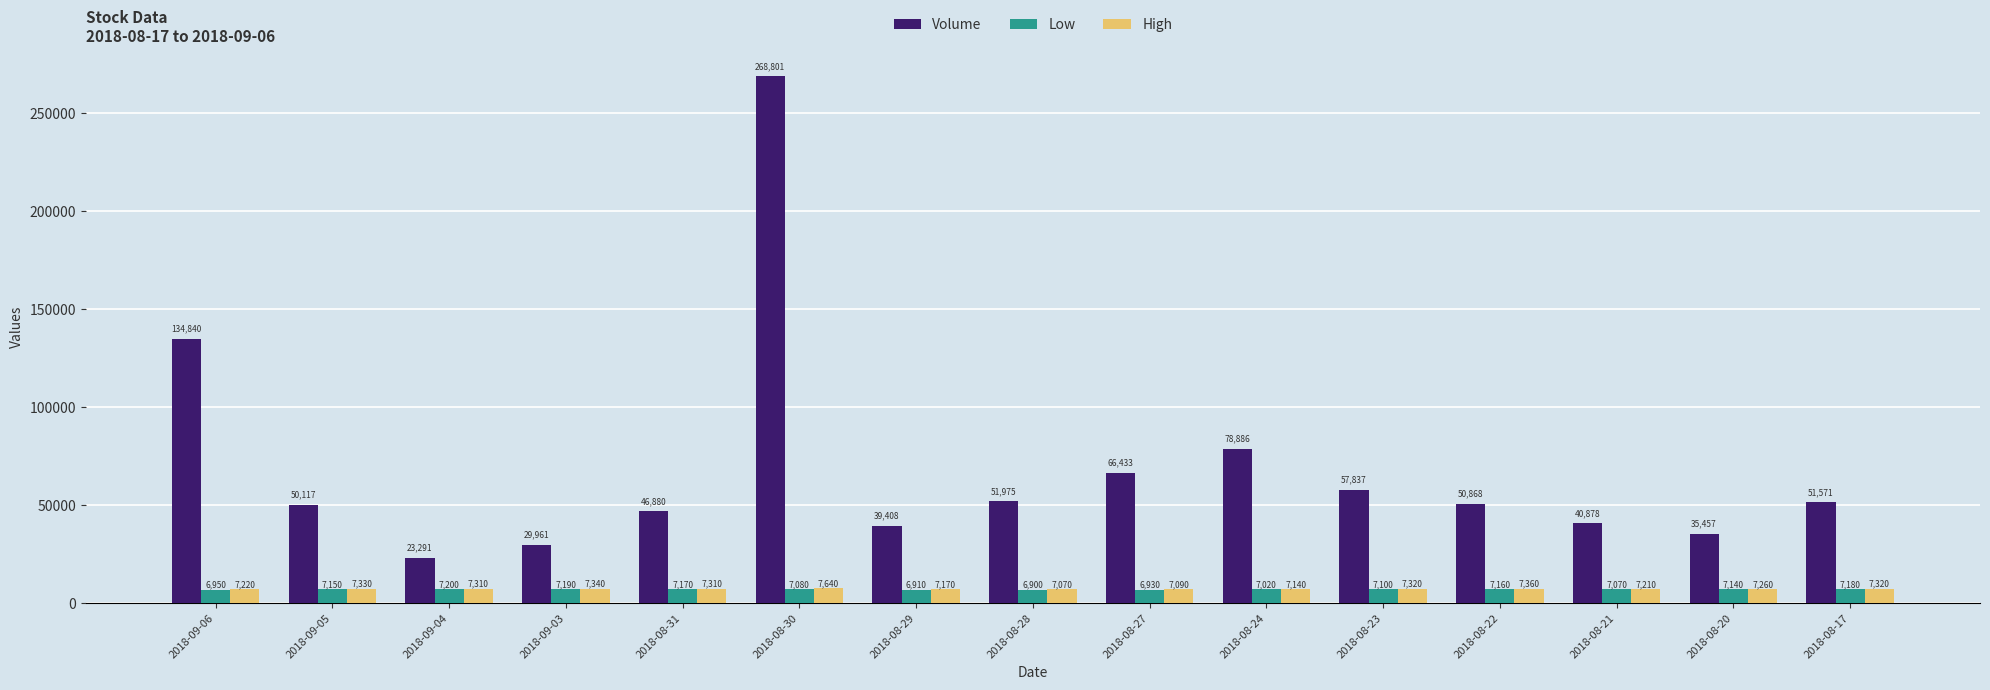

At which category is the sum across all series the highest?

2018-08-30